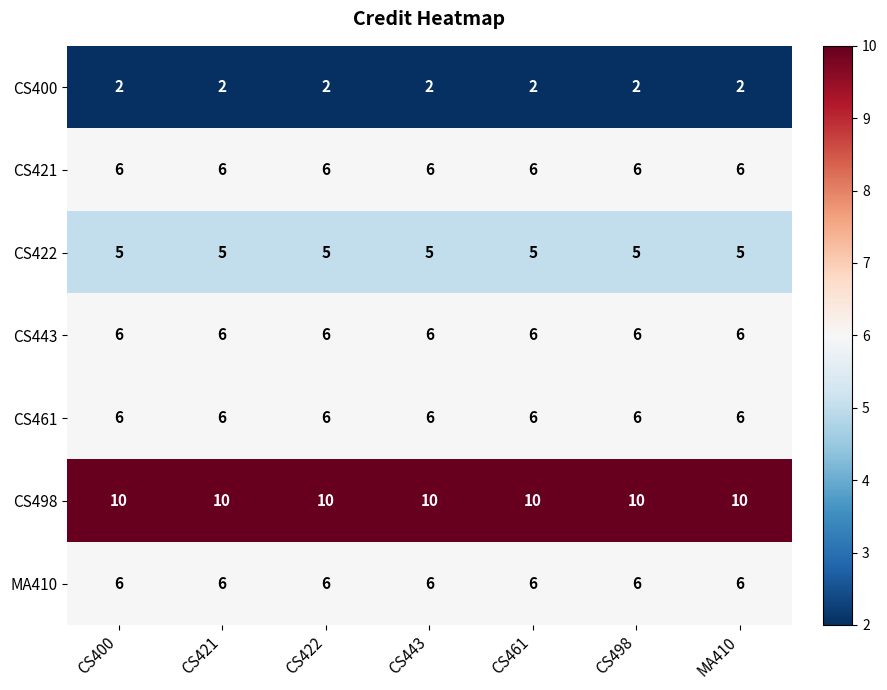

What is the total value across all series at CS422?

41